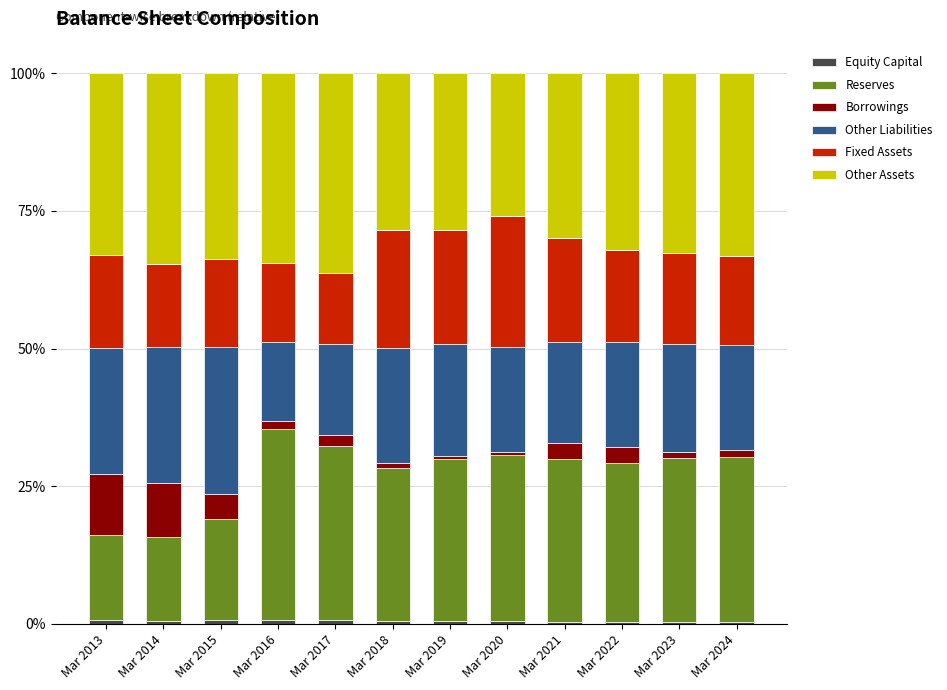

Are the bars grouped side by side (vs. stacked)?

No